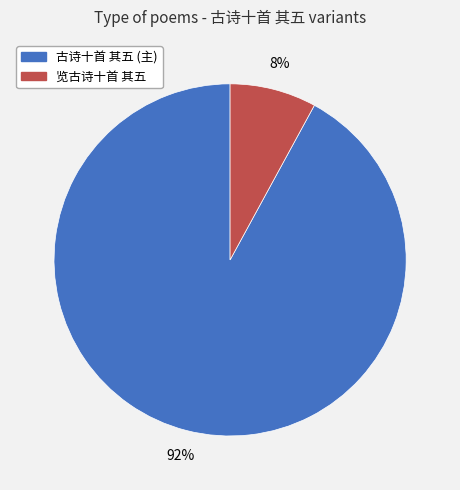

How many segments does this pie chart have?

2